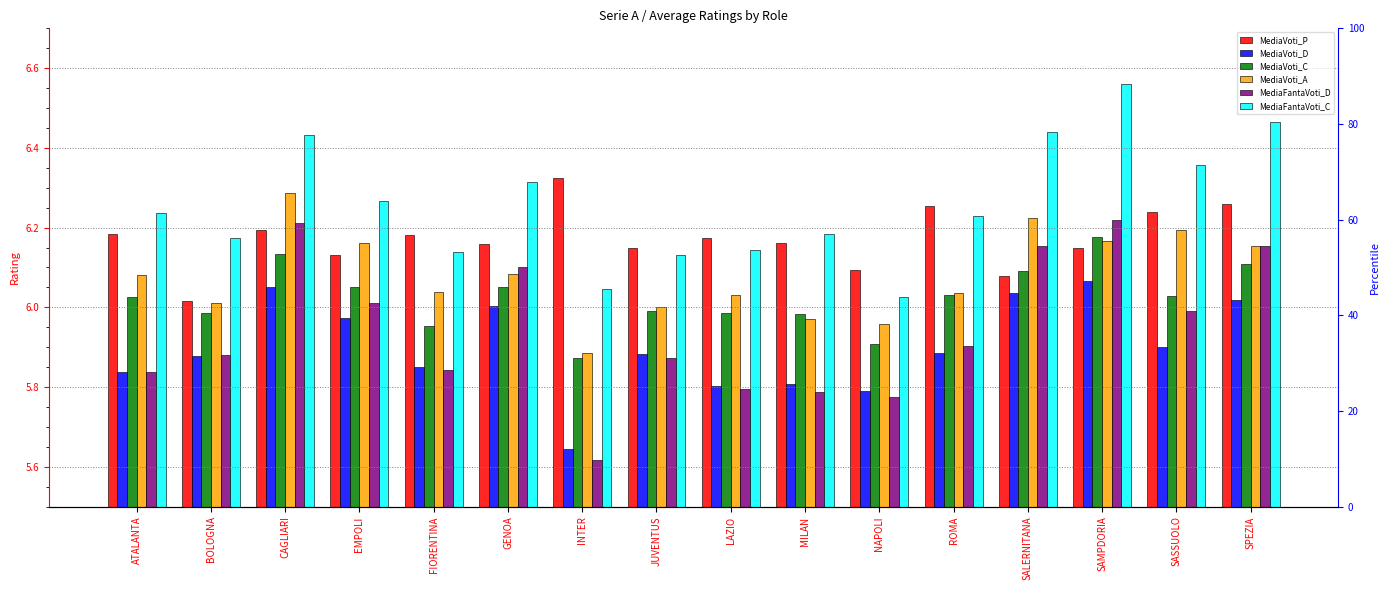

What is the label of the 15th bar from the left?

SASSUOLO